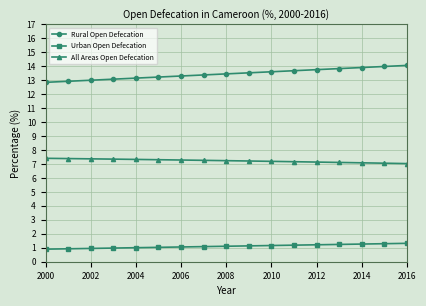

Which series has the largest total across all categories?

Rural Open Defecation